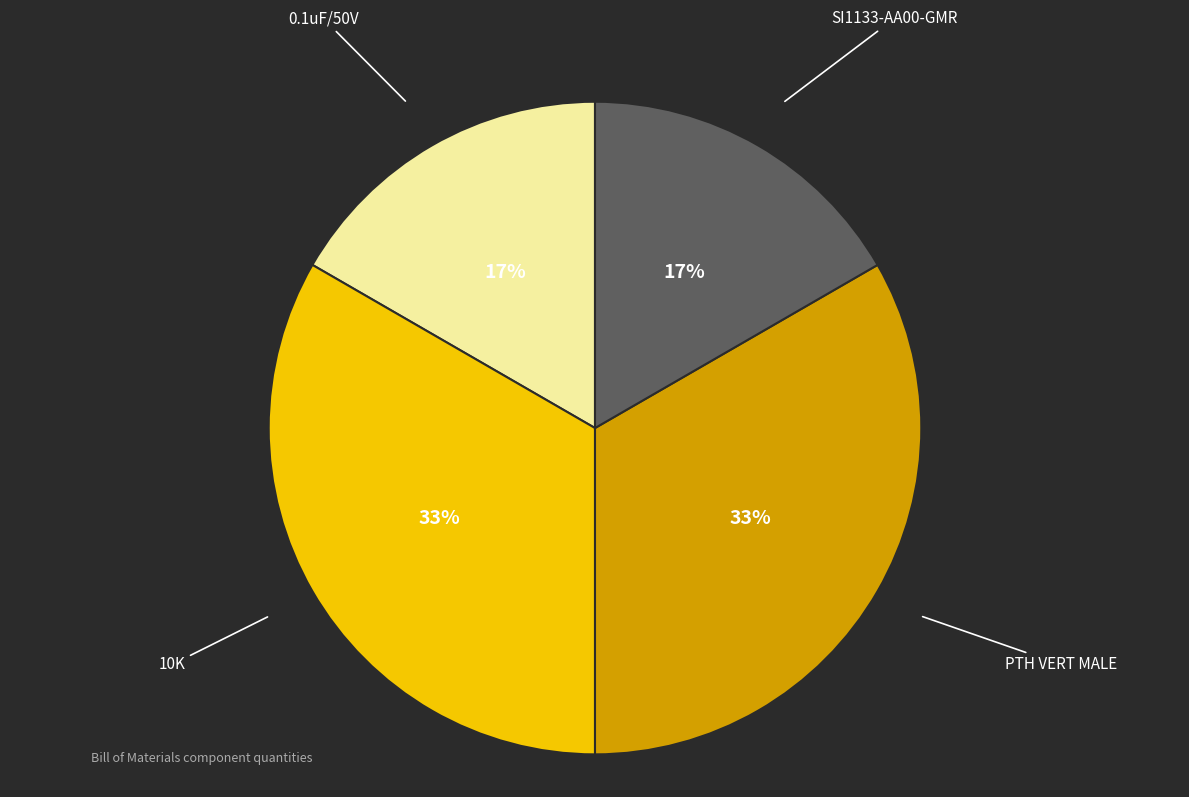

To the nearest percent, what percentage of the pie is PTH VERT MALE?

33%